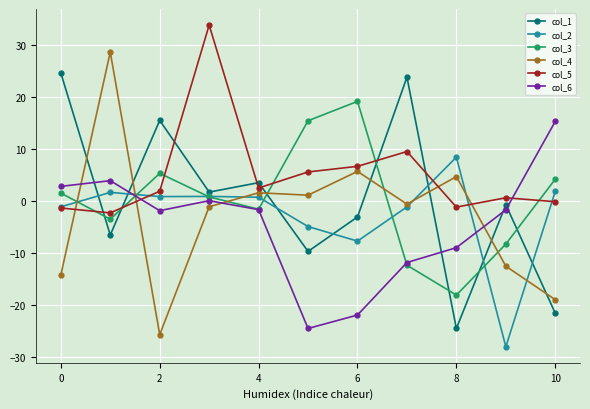

What is the highest value of the col_2 series?

8.5